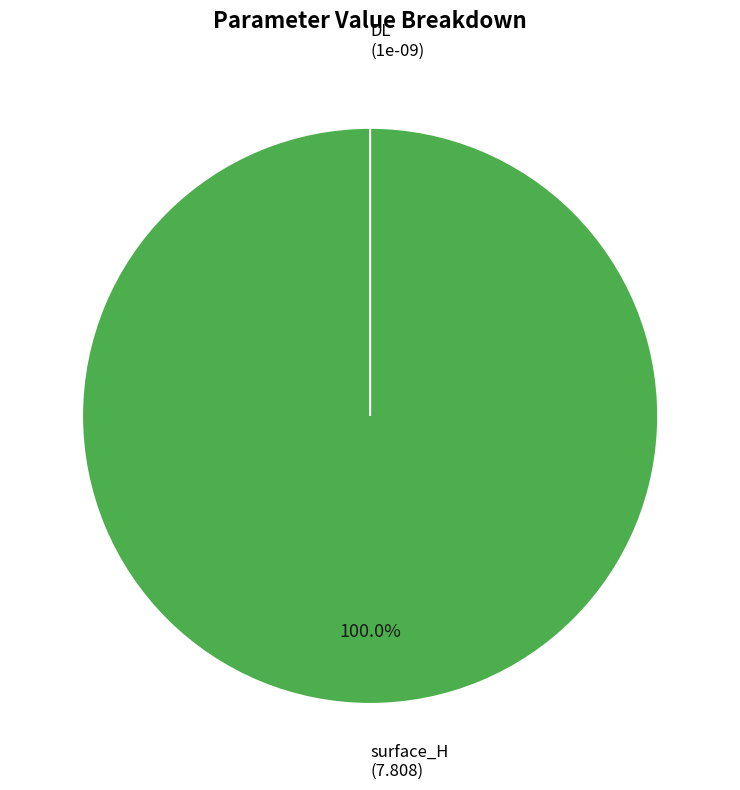

Which slice is the largest?

surface_H